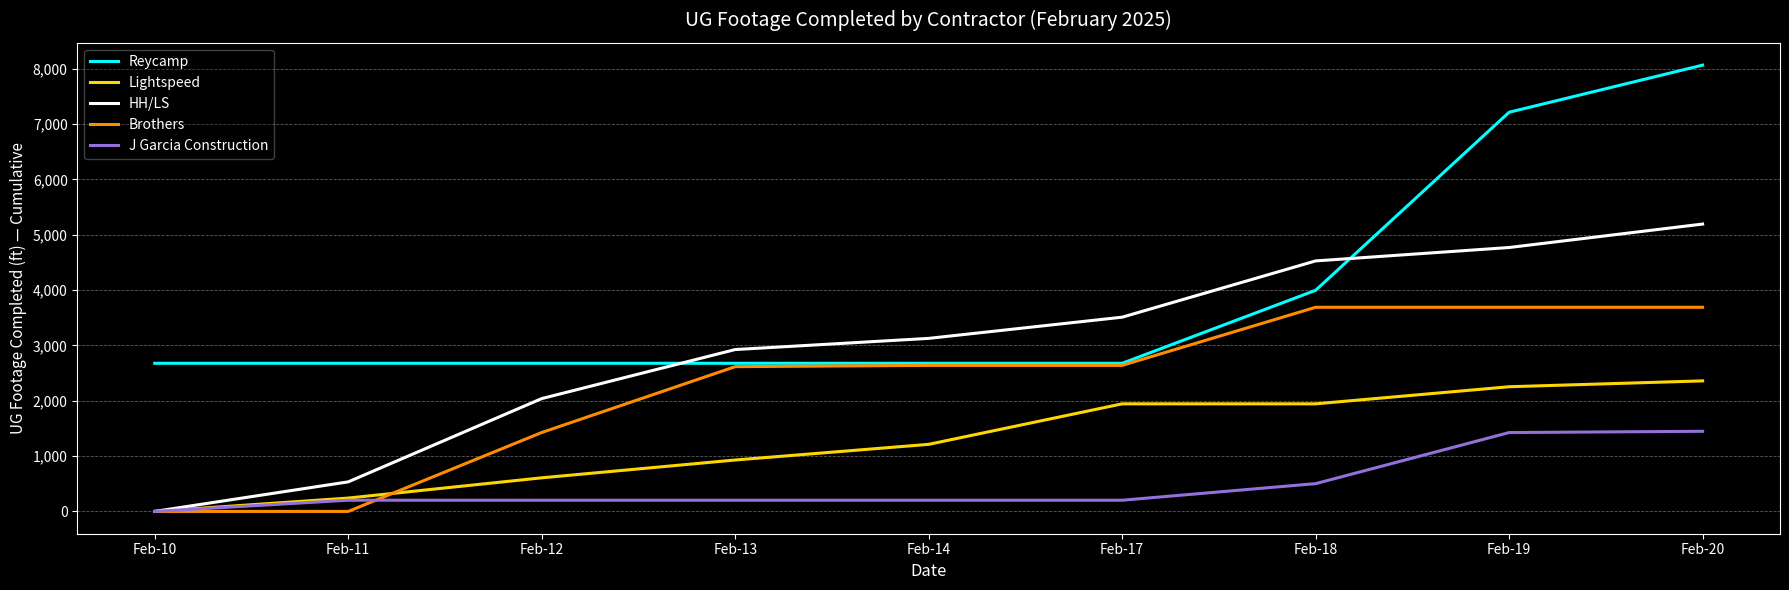

True or false: Reycamp and Lightspeed intersect in this chart.

False